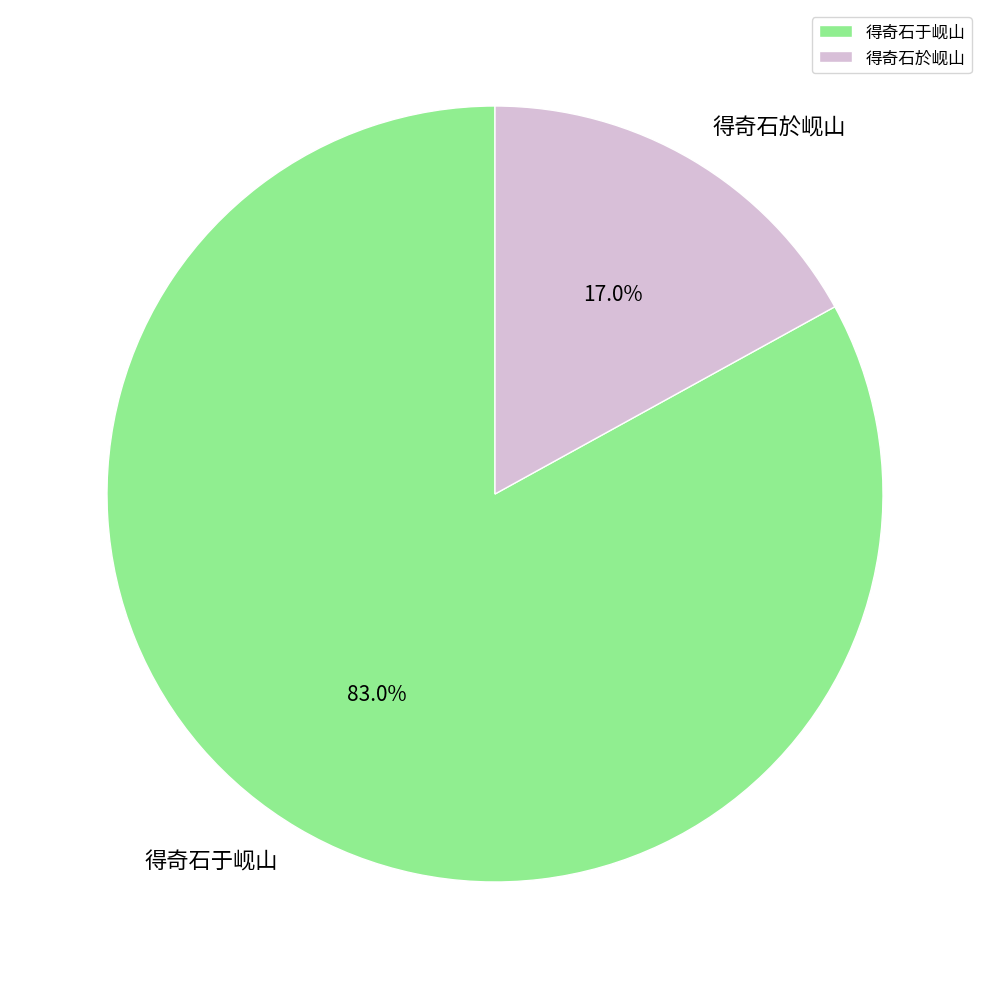

Is it true that 得奇石於岘山 is 12% of the pie?

False